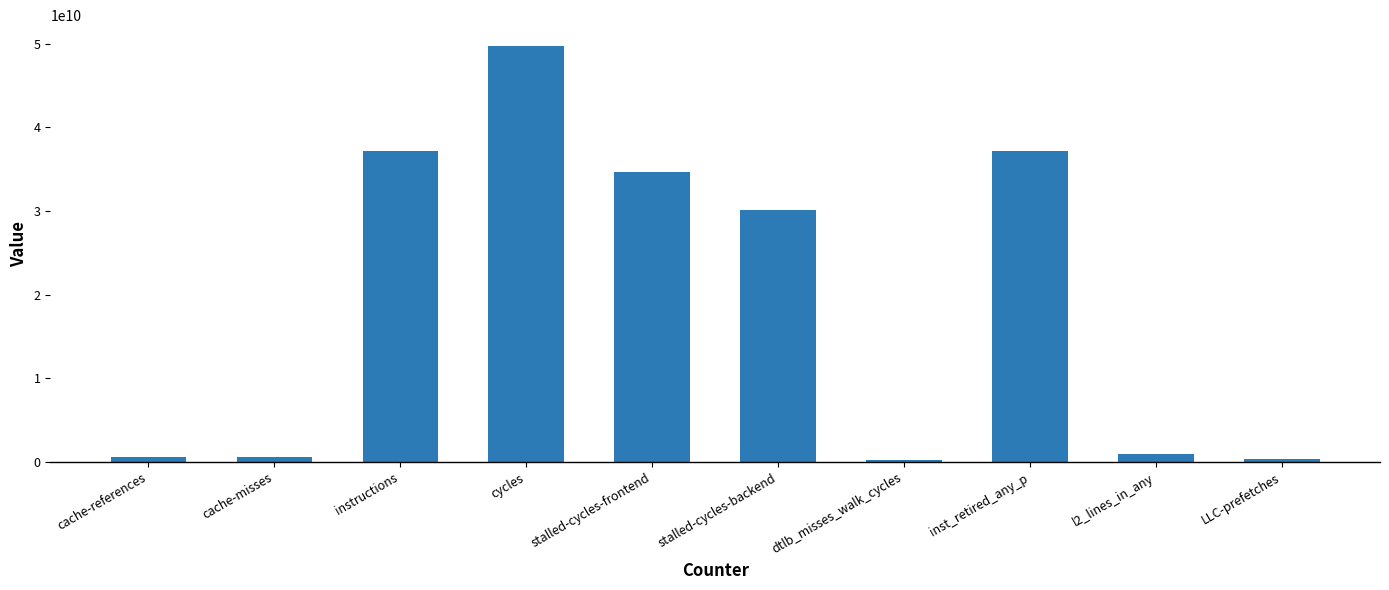

The chart shows a value of 37133297838 at inst_retired_any_p. True or false?

True